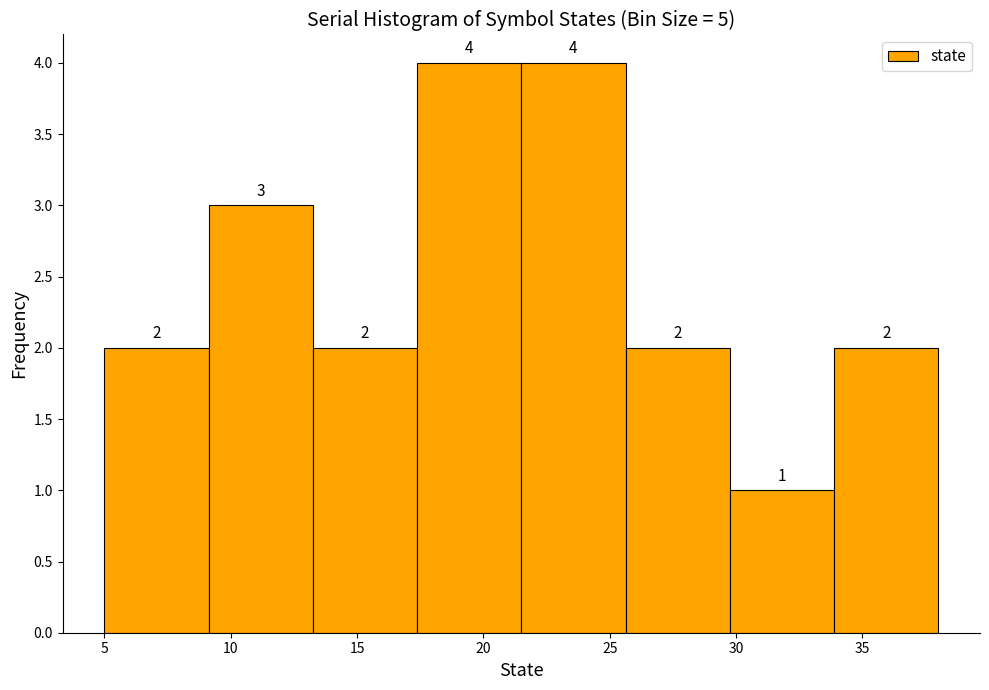

Reading left to right, list every bar in this chart as the range it spans on the x-axis followed by its height. The bar edges are not printed on the chart, so give them approximately, as read against the axis.

5.0 to 9.0: 2
9.0 to 13.5: 3
13.5 to 17.5: 2
17.5 to 21.5: 4
21.5 to 25.5: 4
25.5 to 30.0: 2
30.0 to 34.0: 1
34.0 to 38.0: 2